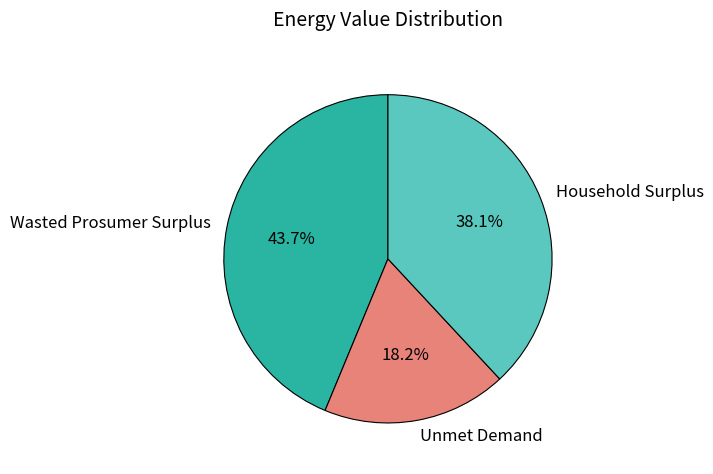

Which slice is the largest?

Wasted Prosumer Surplus